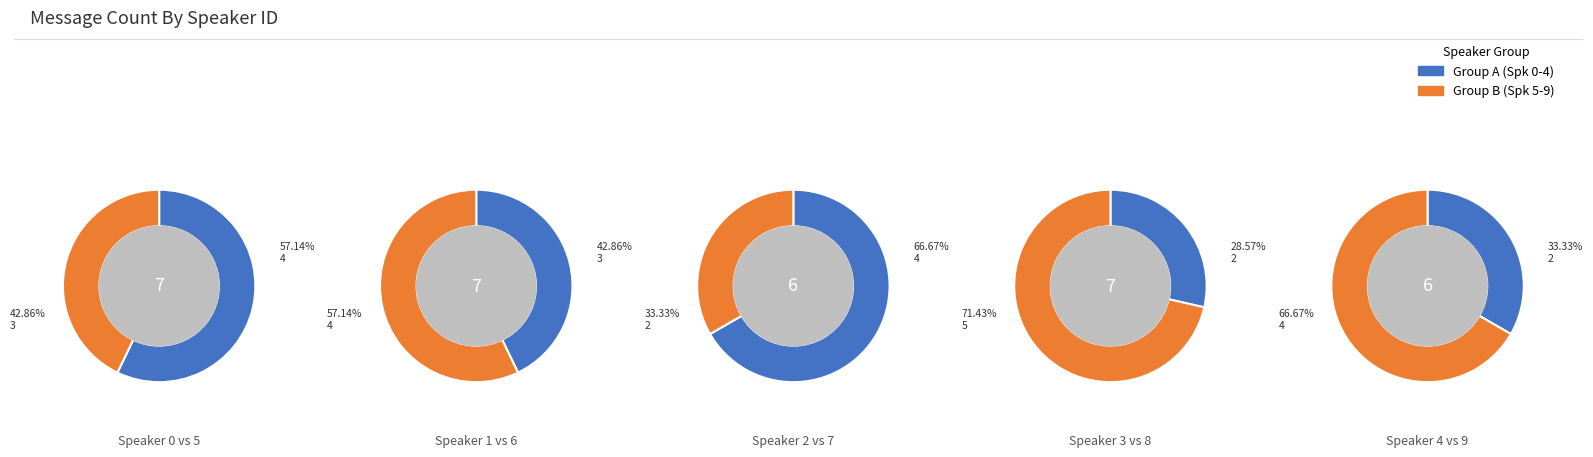

The 0 slice represents 26% of the pie. True or false?

False